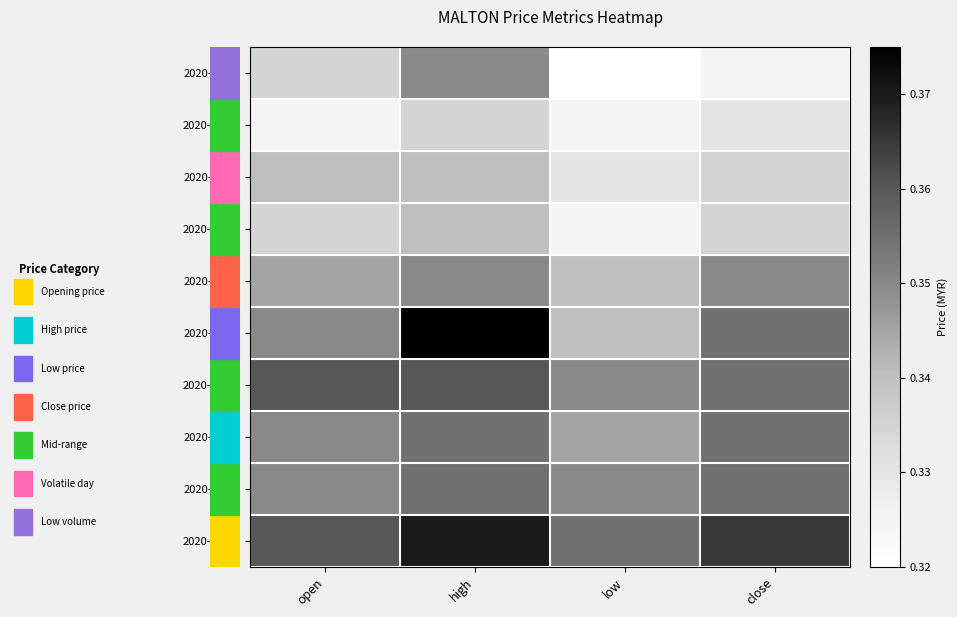

How many distinct data groups are displayed?

10